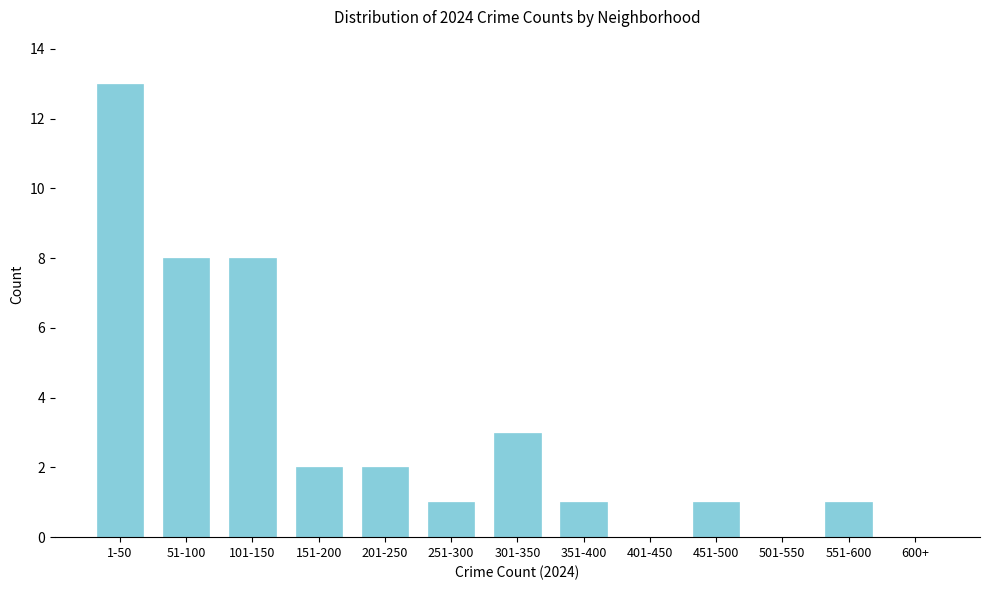

Reading right to left, list all the values displayed in this chart.

600+=0	551-600=1	501-550=0	451-500=1	401-450=0	351-400=1	301-350=3	251-300=1	201-250=2	151-200=2	101-150=8	51-100=8	1-50=13